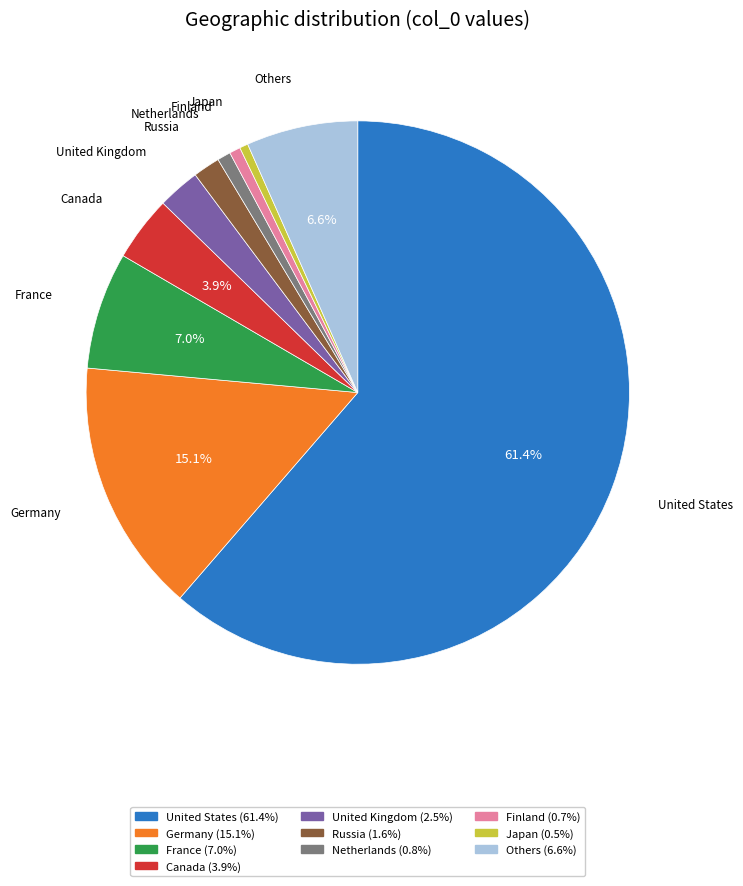

Is there any slice that represents more than half of the pie?

Yes